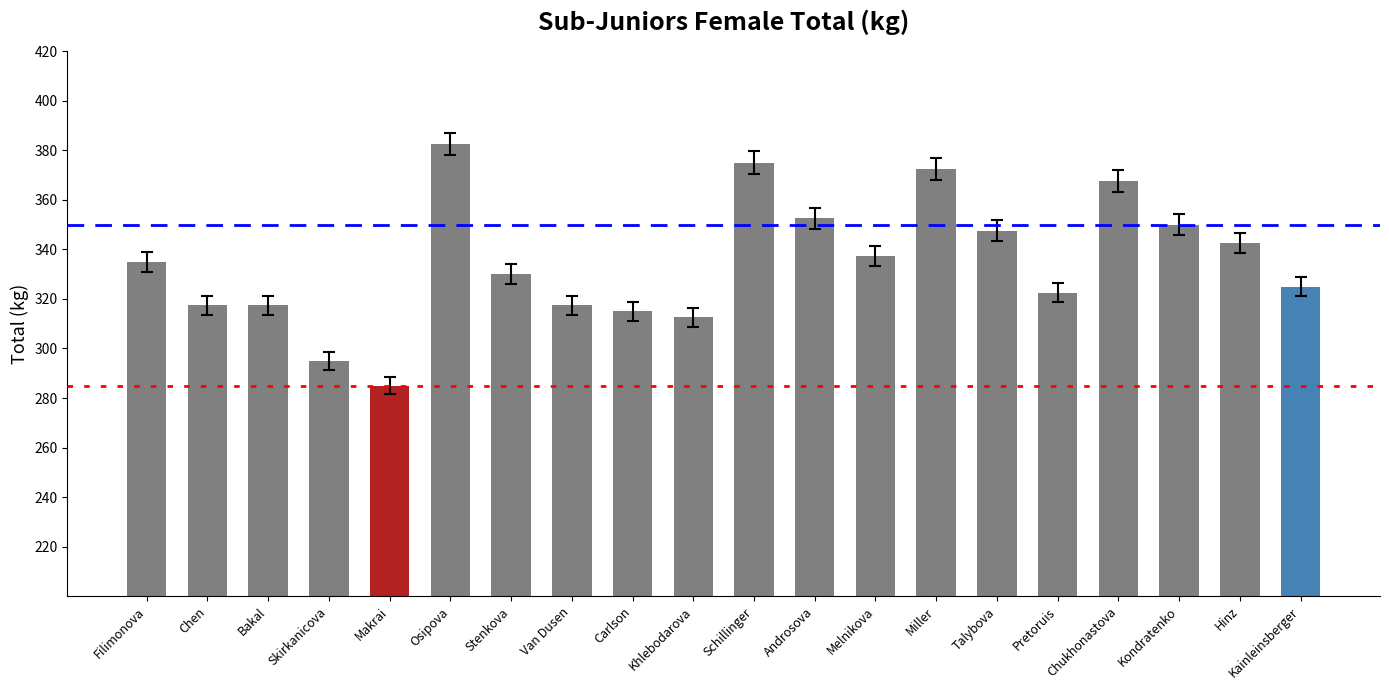

What is the sum of the values at Chen and Carlson?

632.5